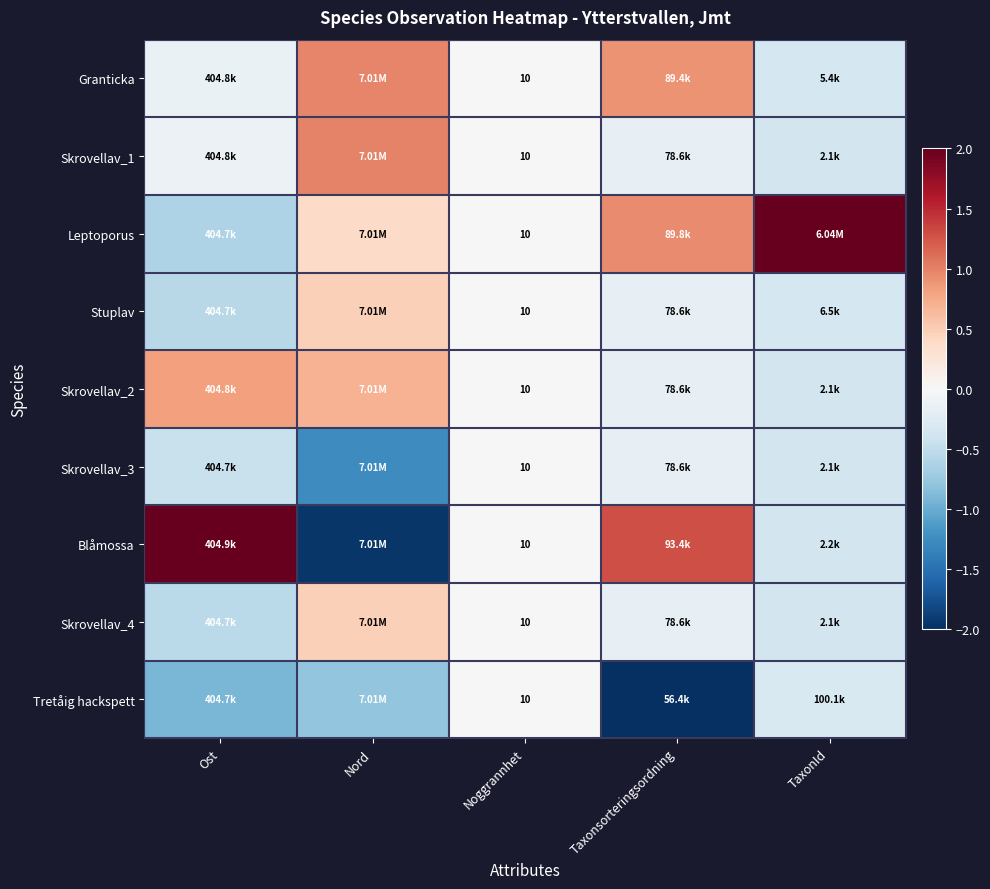

The value of Stuplav at Ost is -0.8. True or false?

False